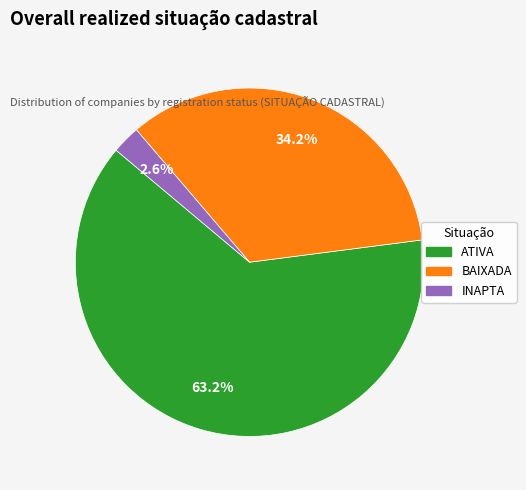

What percentage is the INAPTA slice, to the nearest percent?

3%